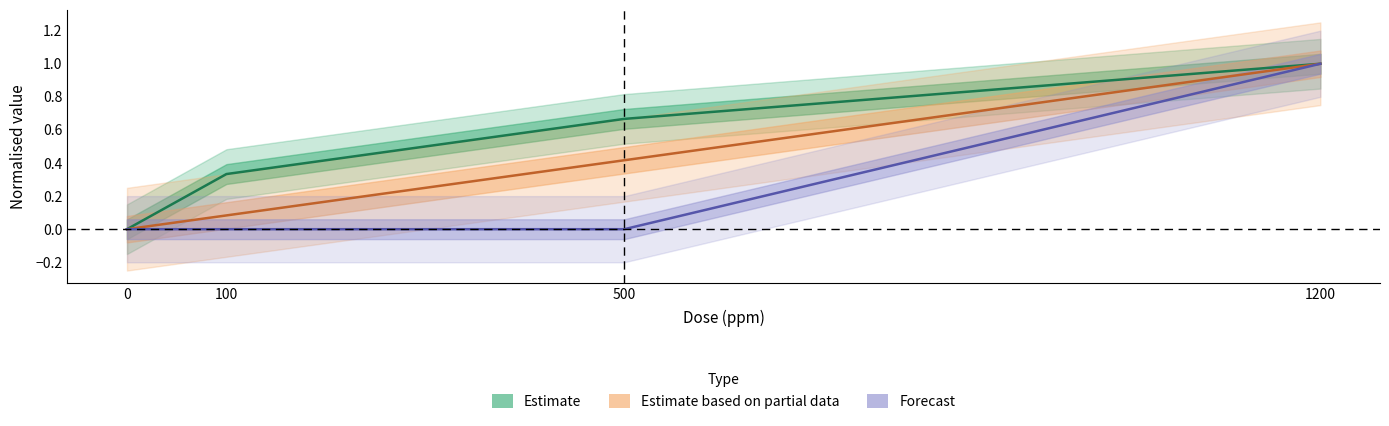

What value does the Estimate based on partial data series have at 500?

0.4